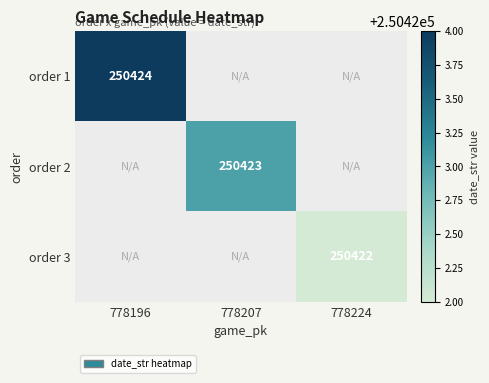

The value of order 3 at 778224 is 250422. True or false?

True